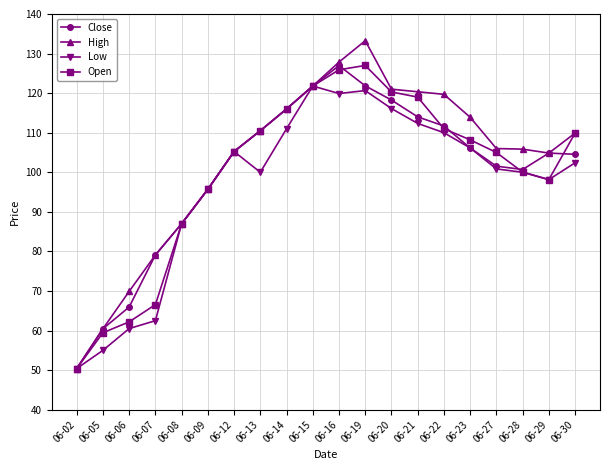

What is the spread (max minus min) of values at 06-06?

9.4